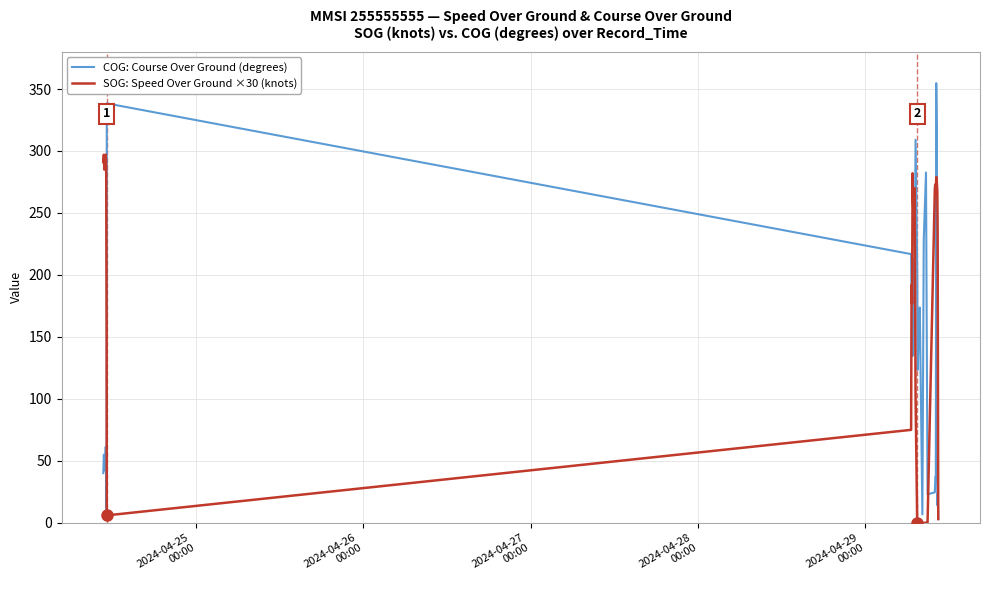

How many values in the COG: Course Over Ground (degrees) series are below 124?

17